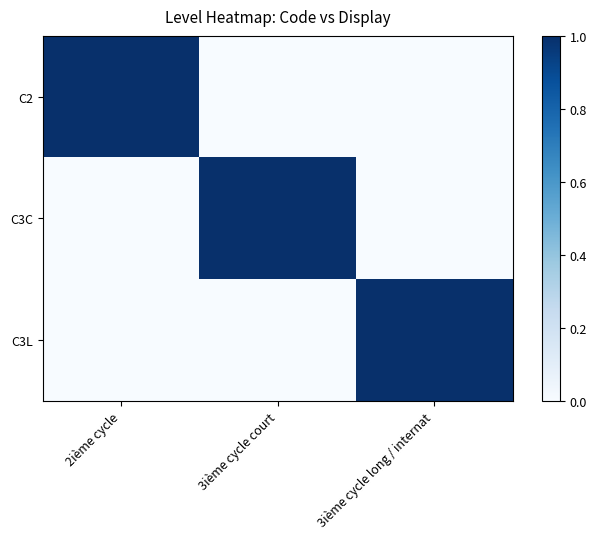

Which series has the largest total across all categories?

C2